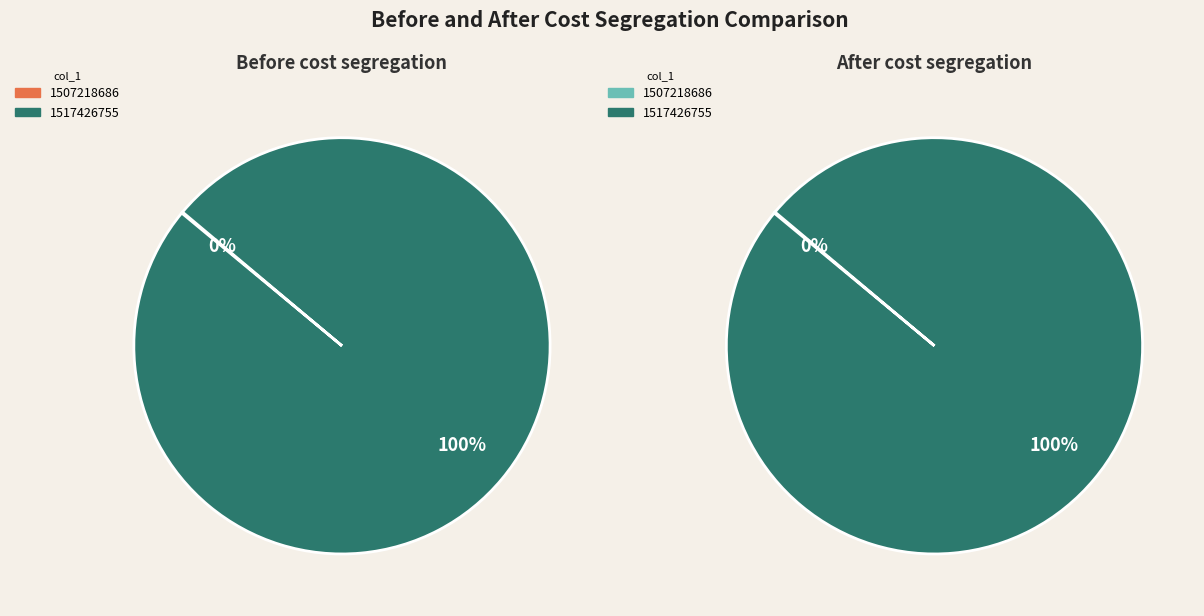

Is there any slice that represents more than half of the pie?

Yes